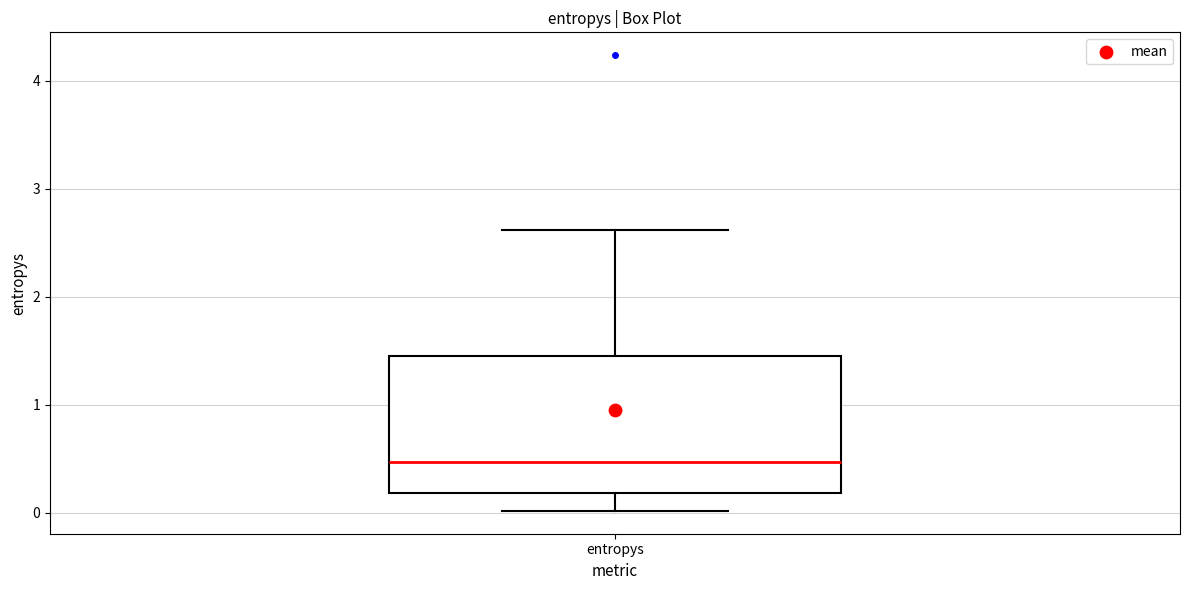

Transcribe this box plot: give where the median line is, the range the box spans, and where the two whiskers end, as read against the y-axis. The values are not printed on the chart, so give them approximately, as read against the axis.

median 0.5, box 0.2 to 1.5, whiskers 0.0 to 2.6